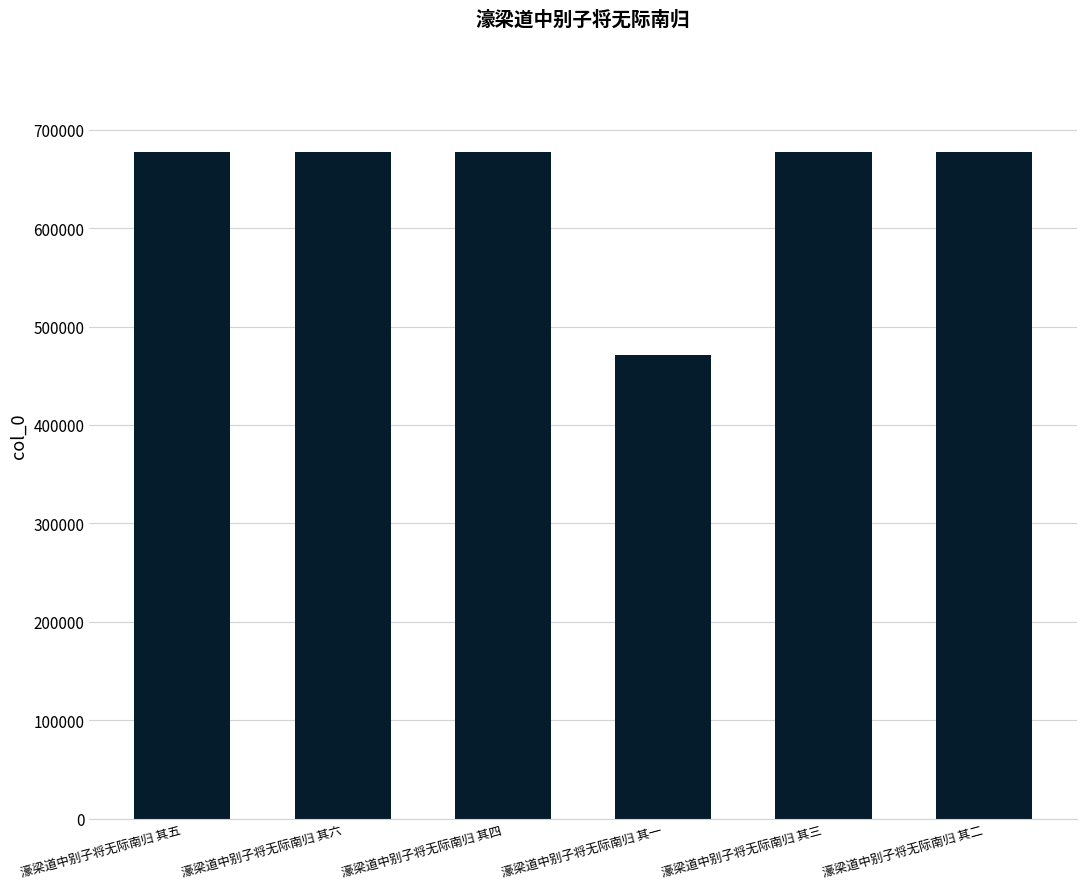

What is the minimum value shown in the chart?

470592